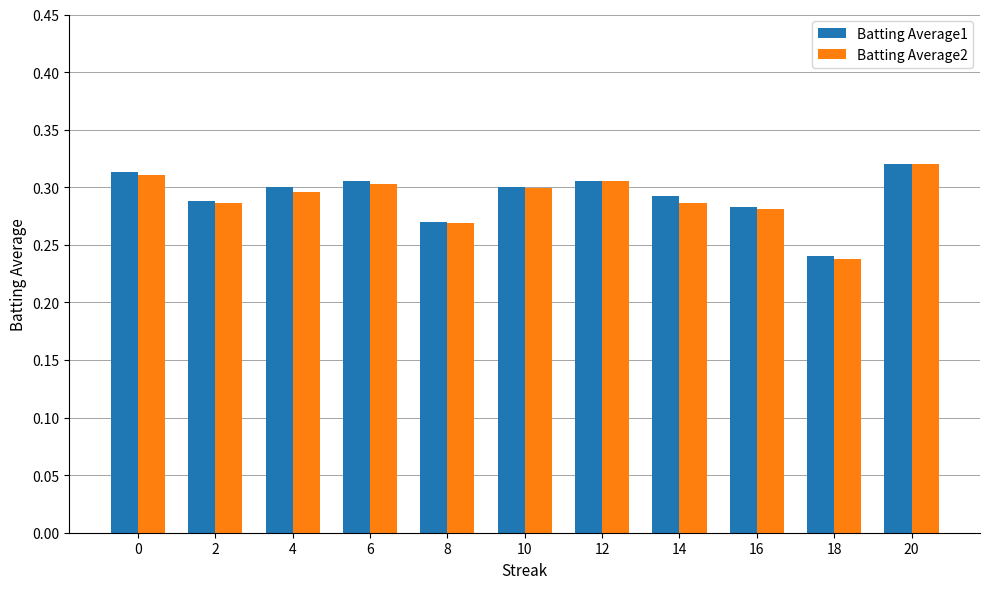

Is it true that Batting Average1 equals 0.3 at 8?

True